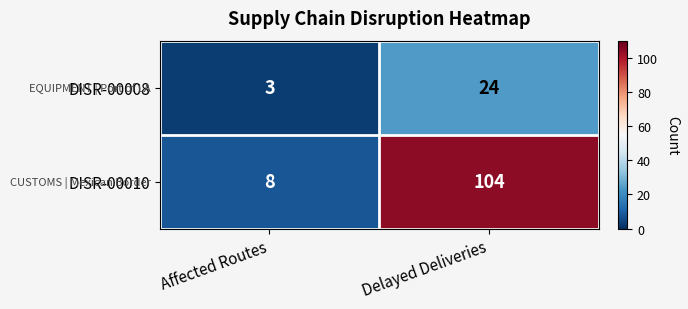

The value of DISR-00010 at Affected Routes is 13. True or false?

False